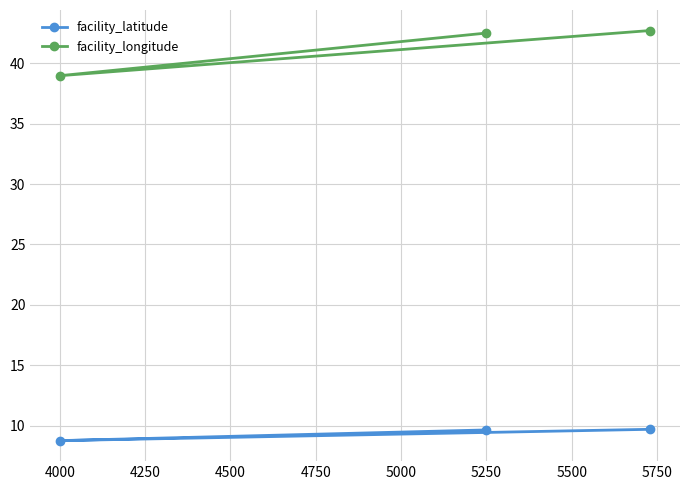

What is the average value of the facility_longitude series?

41.4